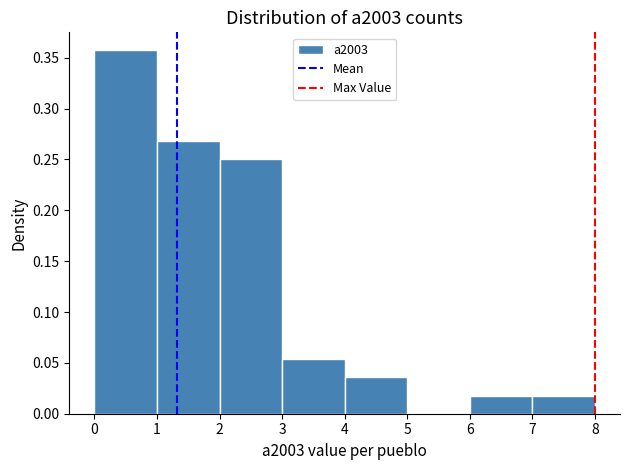

Reading left to right, transcribe this chart: for each bar, give the range it covers on the x-axis and its height. The values are not printed on the chart, so give them approximately, as read against the axis.

0 to 1: 0.355
1 to 2: 0.270
2 to 3: 0.250
3 to 4: 0.055
4 to 5: 0.035
5 to 6: 0
6 to 7: 0.020
7 to 8: 0.020